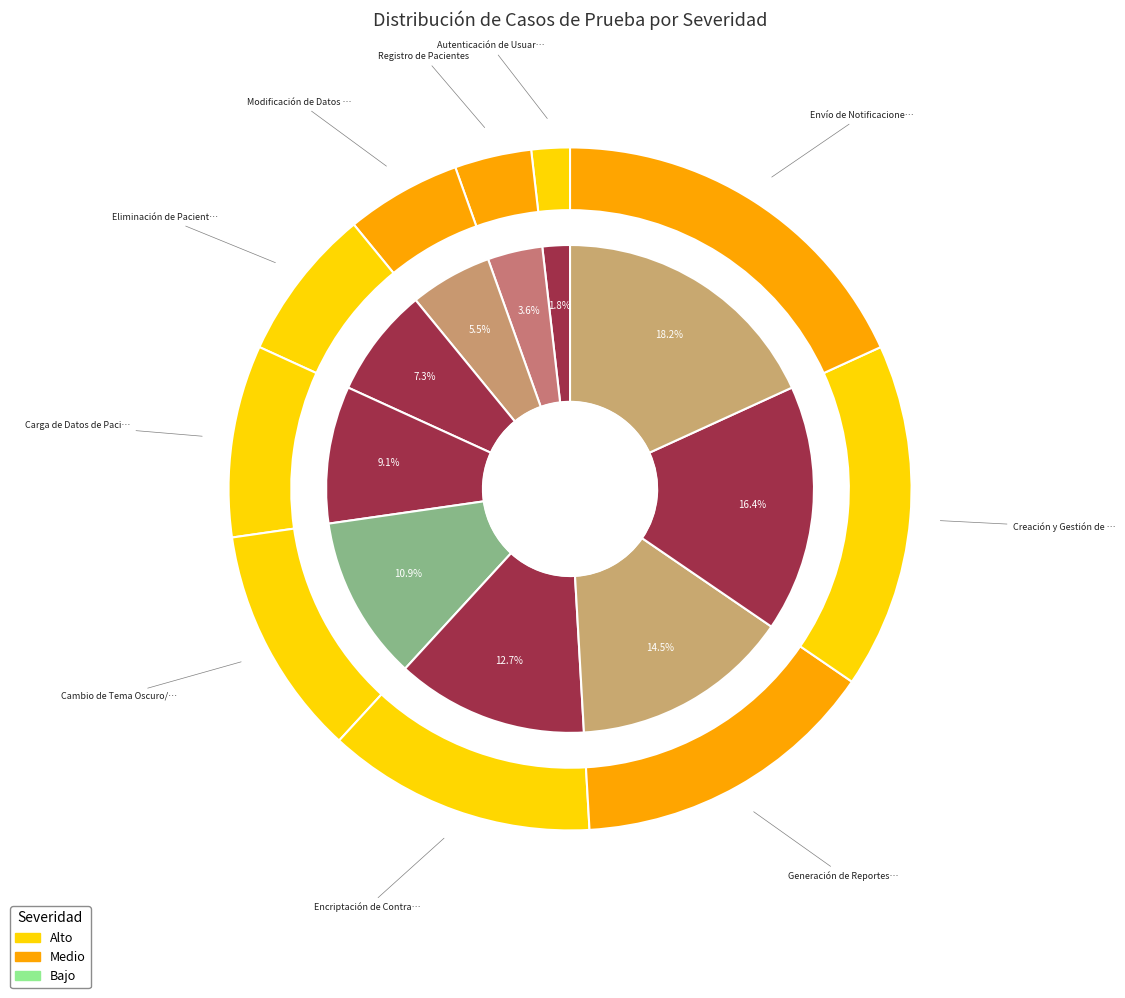

To the nearest percent, what portion does Eliminación de Pacientes represent?

7%